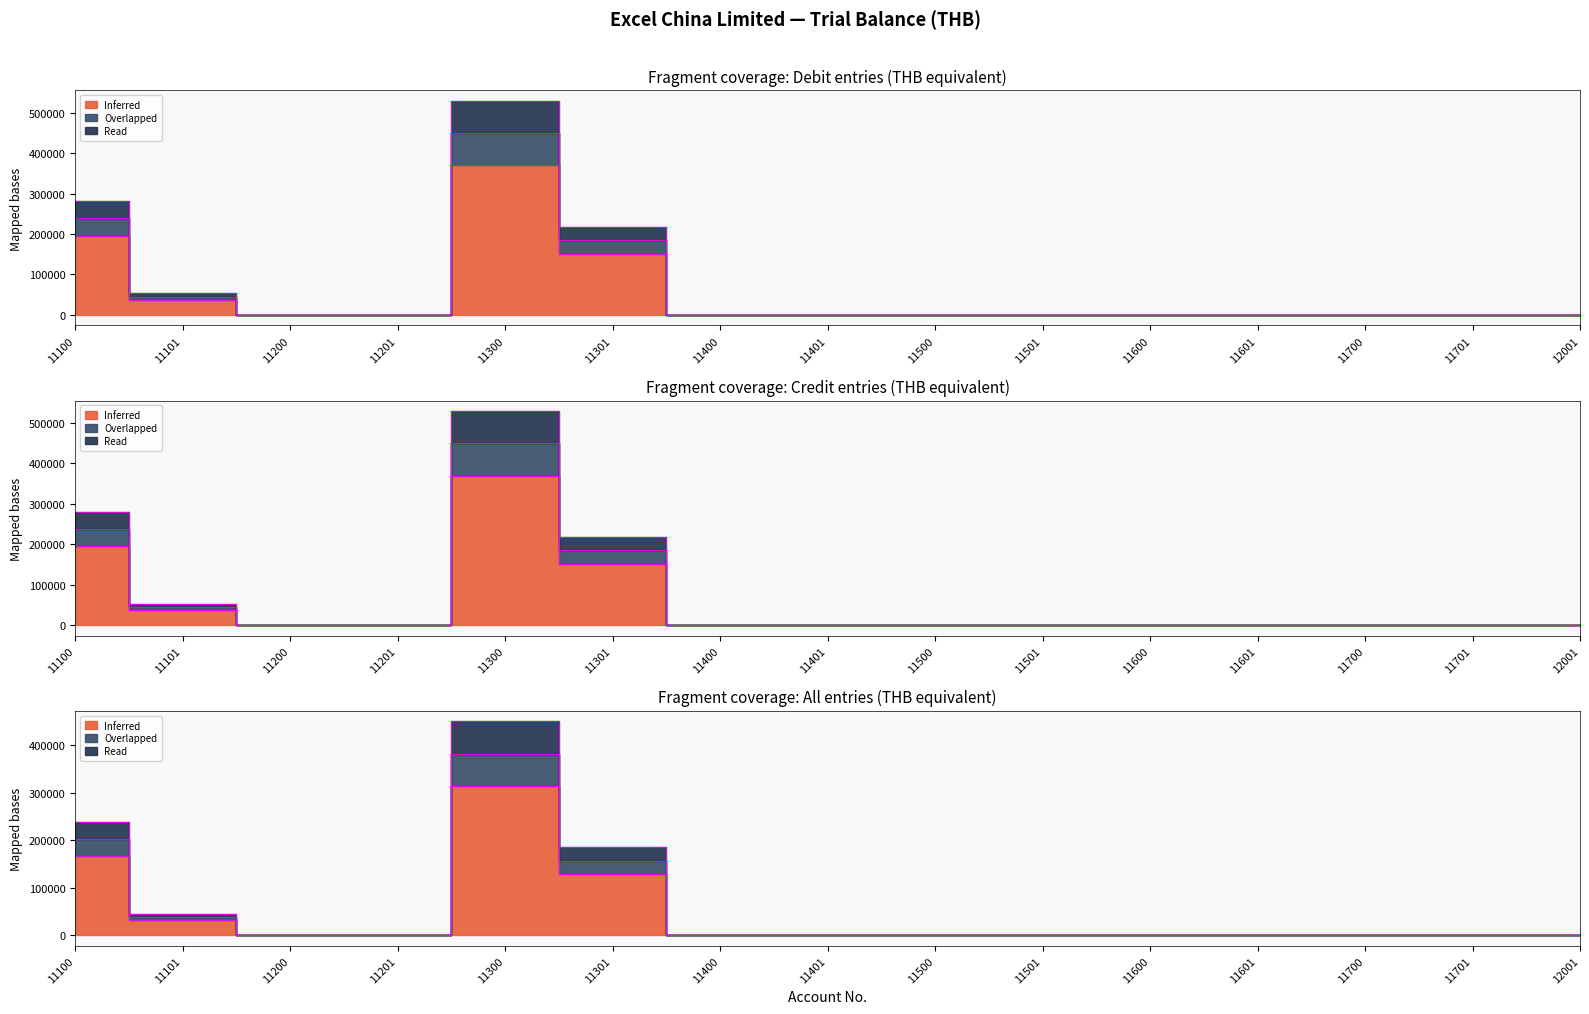

Rank the series by their maximum value, from lowest to highest.

Overlapped, Read, Inferred